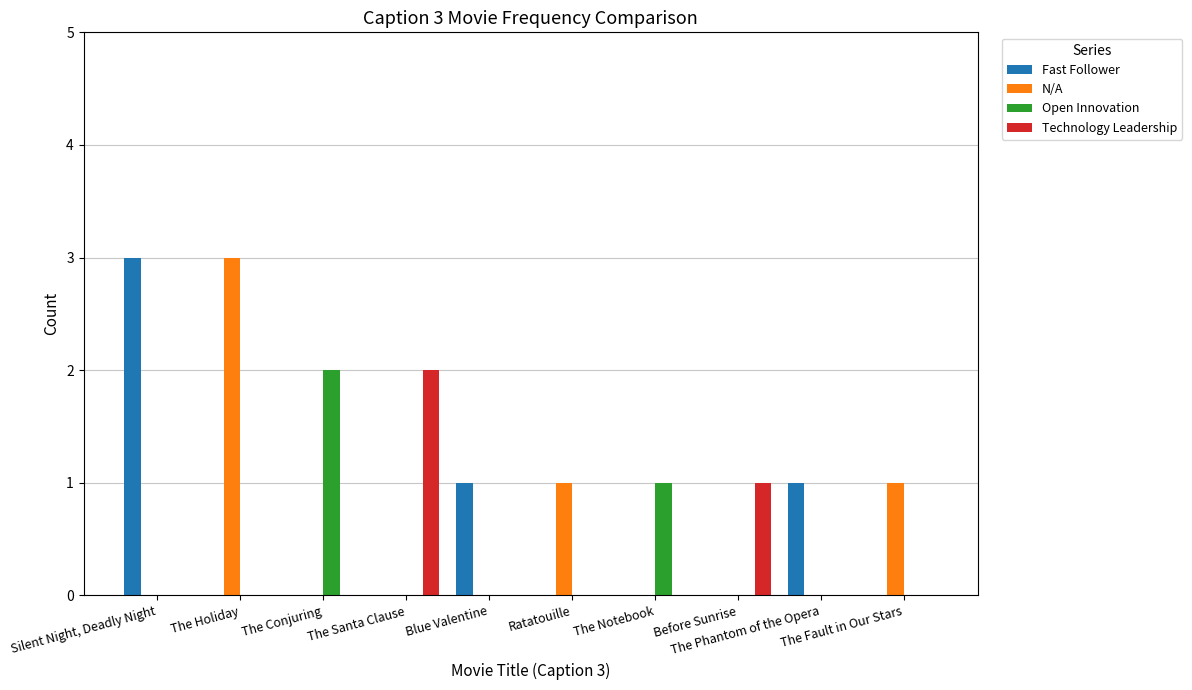

What is the sum of all N/A values?

5